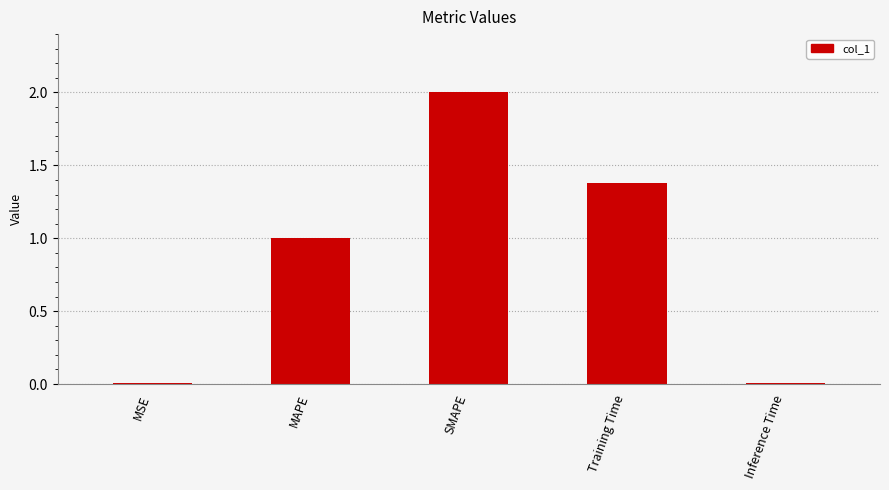

At which label does the data first exceed 1?

MAPE